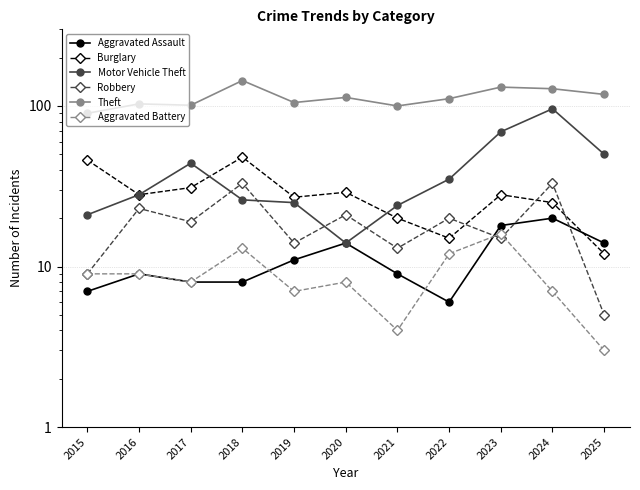

Which label corresponds to the smallest value in the chart?

2025